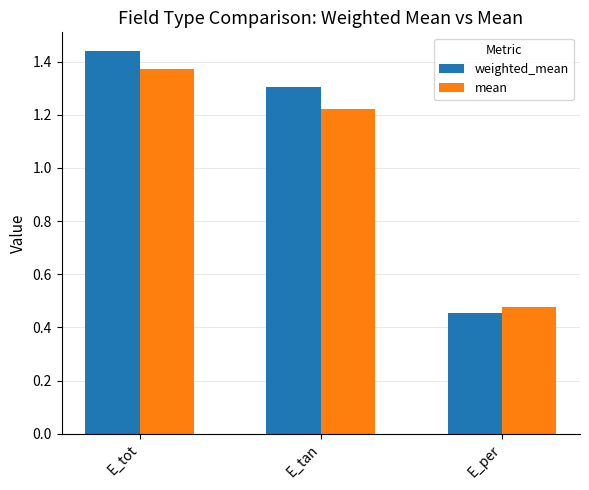

What is the average value of the weighted_mean series?

1.1